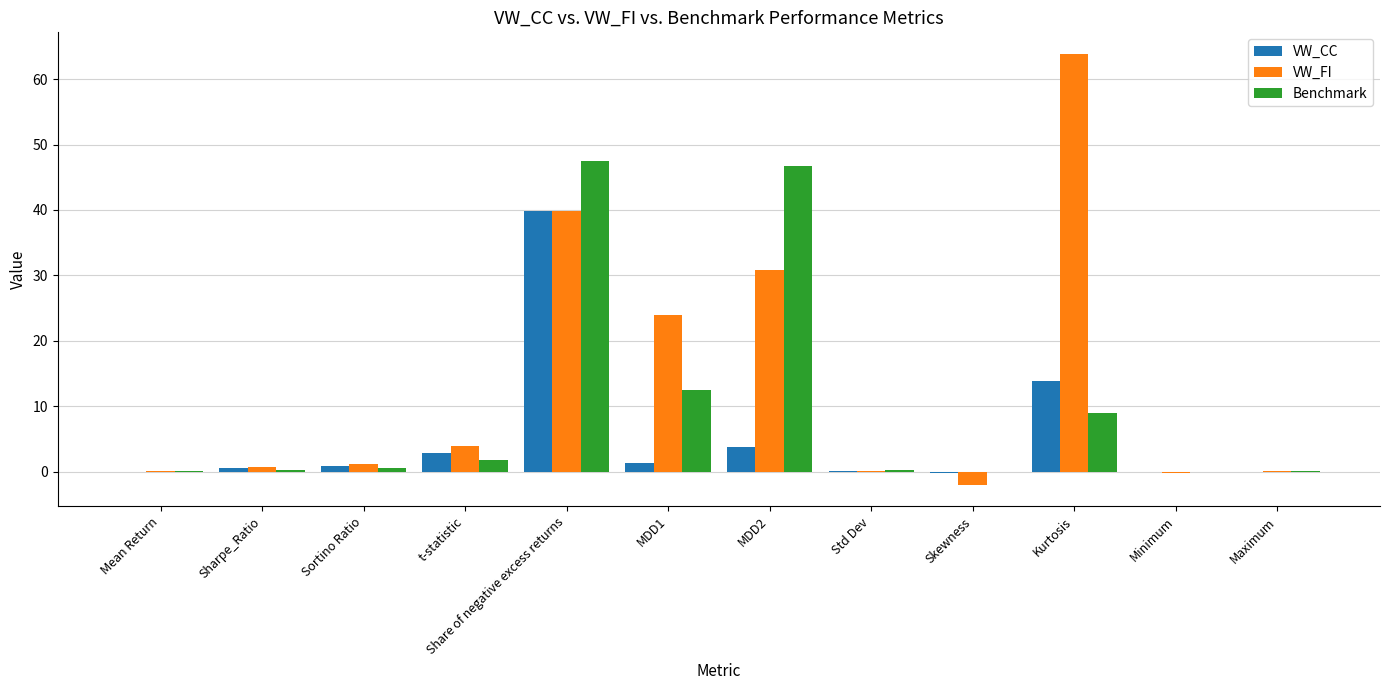

At which label is VW_FI closest to 30?

MDD2